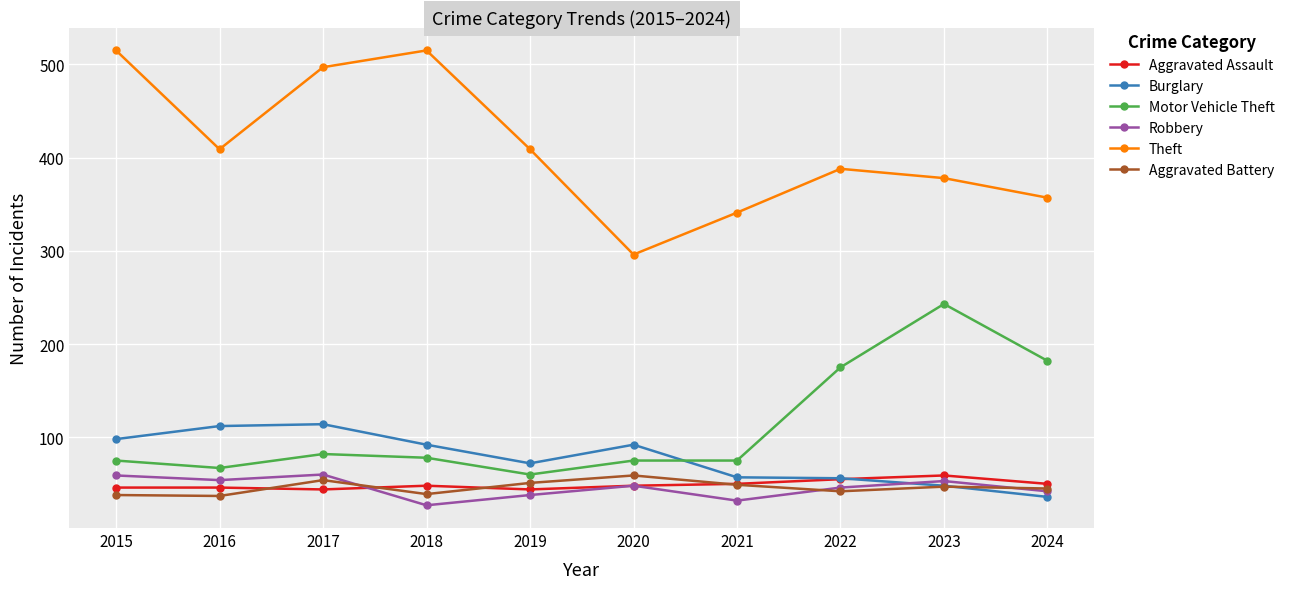

The Aggravated Assault series shows 88 at 2024. True or false?

False